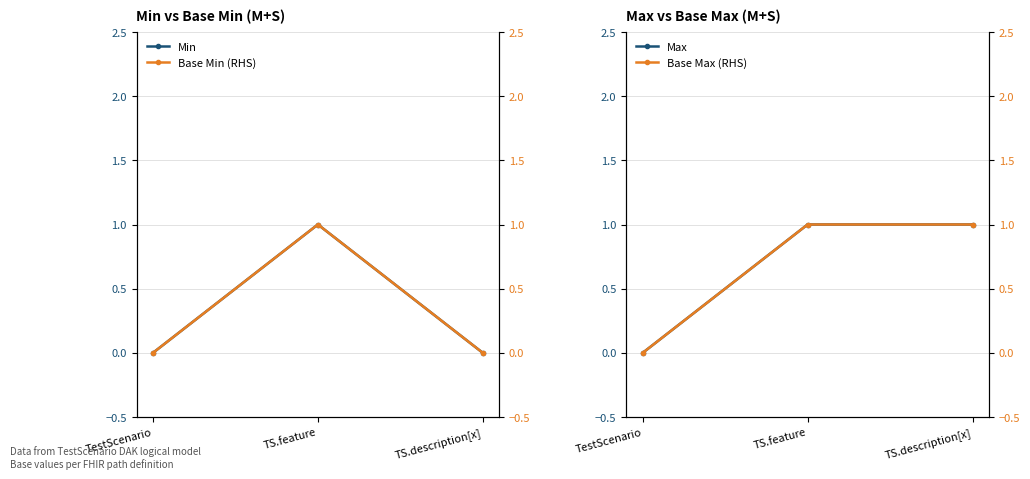

Reading right to left, extract all data points from this chart.

Min: 0	1	0
Max: 1	1	0
Base Min (RHS): 0	1	0
Base Max (RHS): 1	1	0